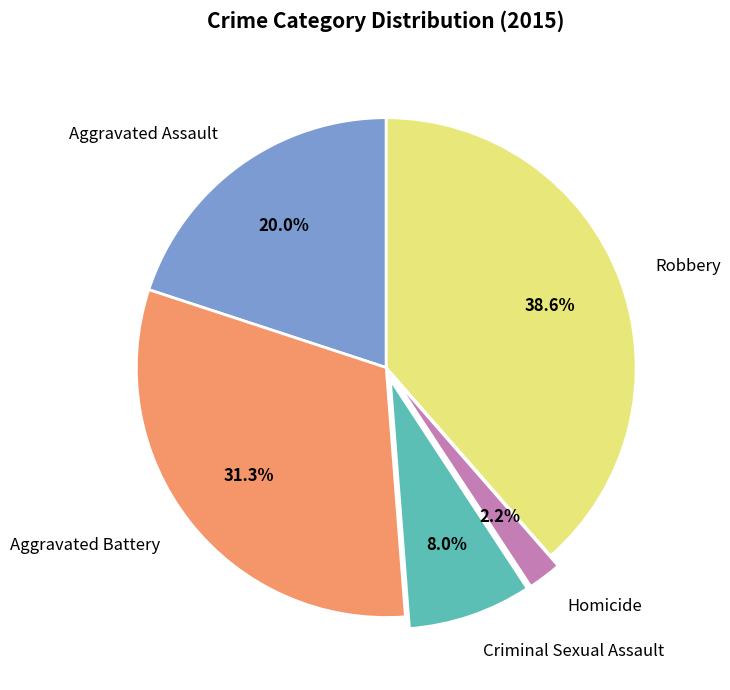

To the nearest percent, what is the combined percentage of Criminal Sexual Assault and Aggravated Battery?

39%